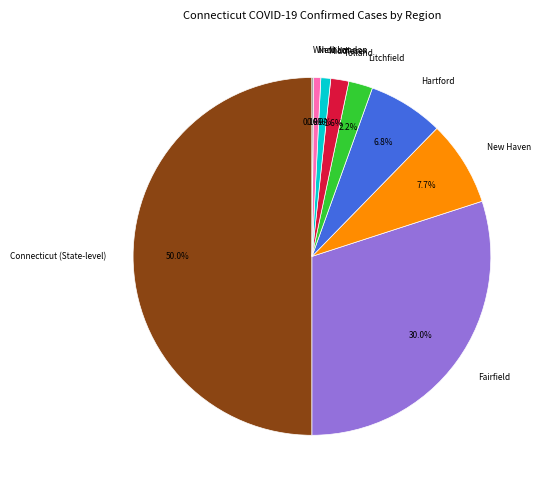

Approximately how many times larger is the value at Hartford compared to Tolland?

4.2